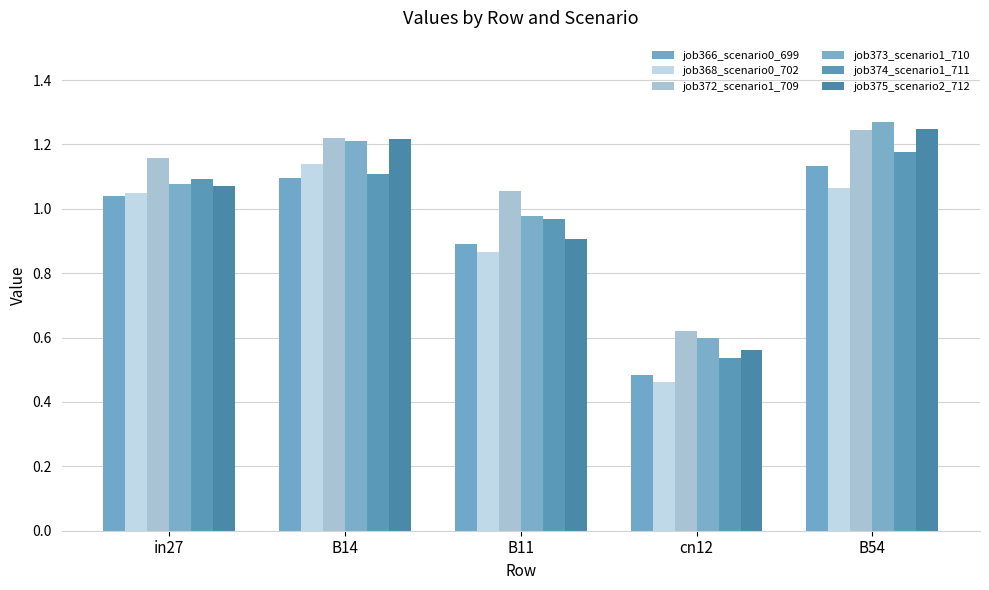

What is the difference between the highest and lowest values at B54?

0.2